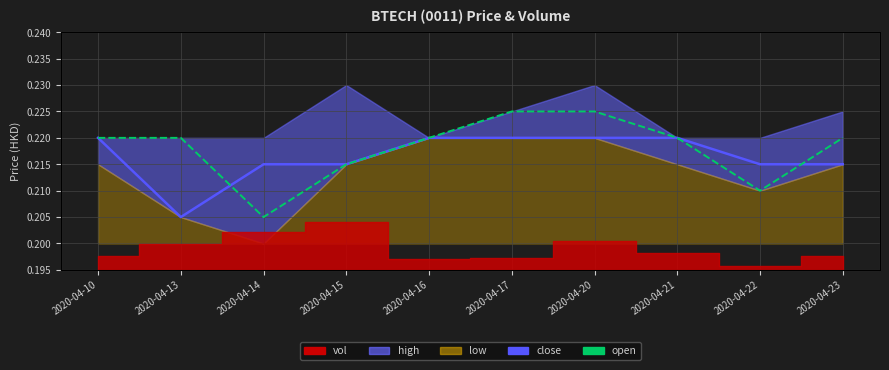

How many lines are shown in the chart?

2